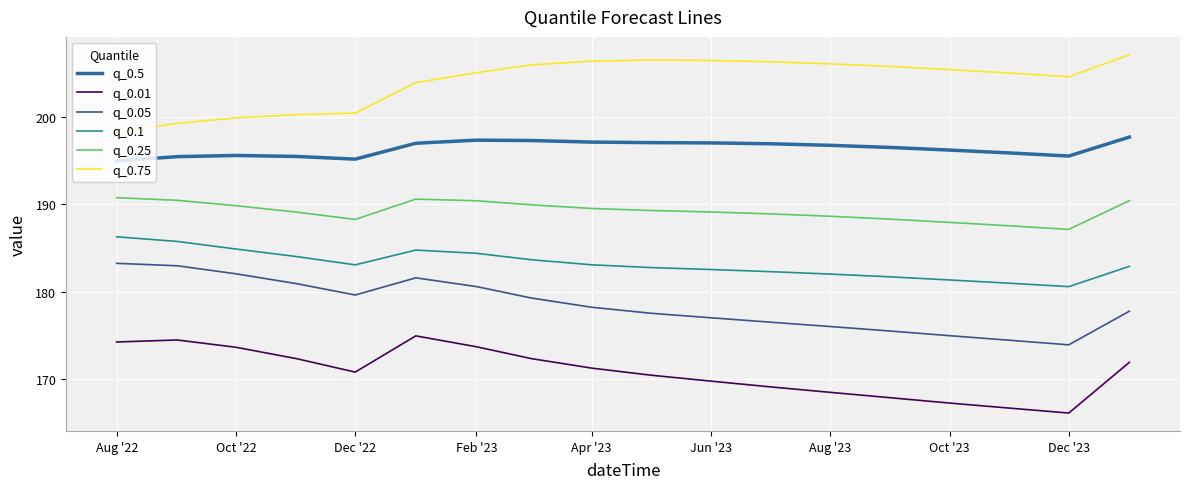

Reading left to right, list all the values displayed in this chart.

q_0.5: 195.0	195.5	195.6	195.5	195.2	197.0	197.4	197.3	197.1	197.1	197.0	196.9	196.8	196.5	196.2	195.9	195.5	197.7
q_0.01: 174.2	174.5	173.6	172.3	170.8	174.9	173.7	172.3	171.2	170.4	169.7	169.1	168.5	167.8	167.2	166.7	166.1	171.9
q_0.05: 183.2	183.0	182.0	180.9	179.6	181.6	180.6	179.3	178.2	177.5	177.0	176.5	176.0	175.5	175.0	174.4	173.9	177.8
q_0.1: 186.3	185.7	184.9	184.0	183.1	184.8	184.4	183.7	183.1	182.8	182.5	182.3	182.0	181.7	181.3	181.0	180.6	182.9
q_0.25: 190.8	190.5	189.8	189.1	188.3	190.6	190.4	189.9	189.5	189.3	189.1	188.9	188.6	188.3	187.9	187.5	187.1	190.4
q_0.75: 198.3	199.3	199.9	200.3	200.4	203.9	205.1	206.0	206.4	206.5	206.5	206.3	206.1	205.8	205.4	205.0	204.6	207.1